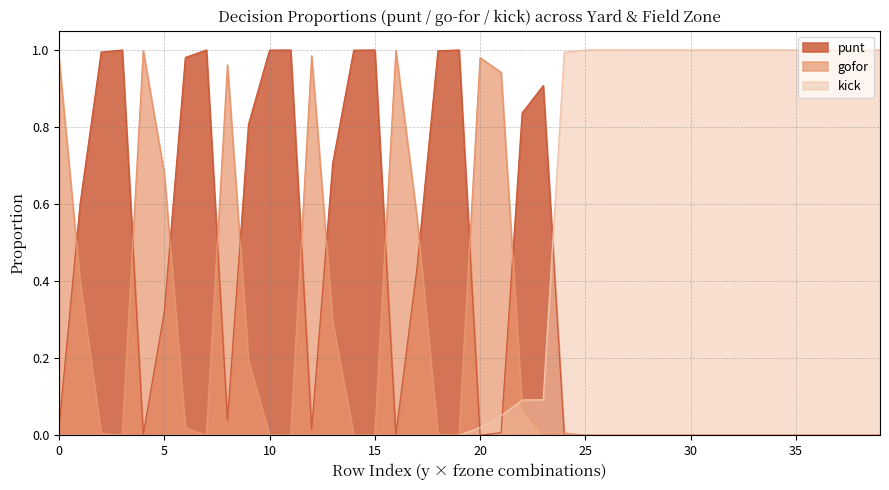

Rank the series by their average value, from highest to lowest.

kick, punt, gofor